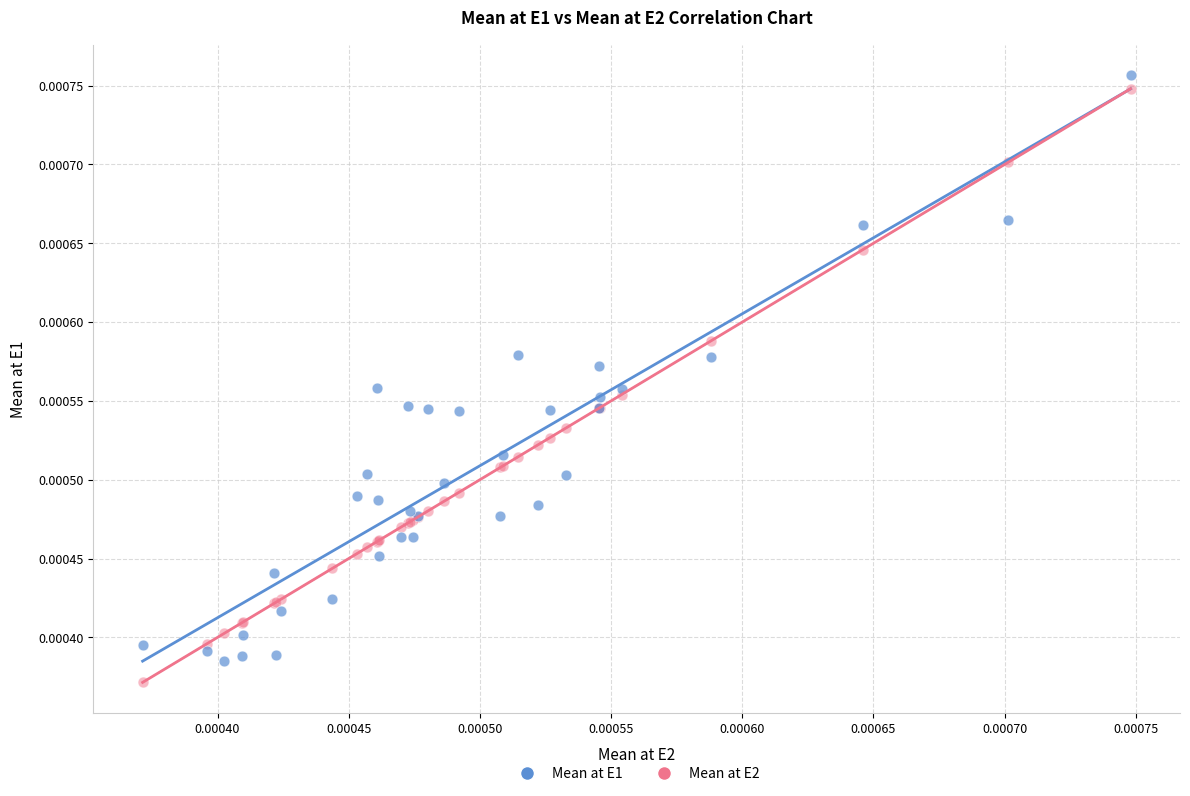

What are all the series names shown in the legend?

Mean at E1, Mean at E2